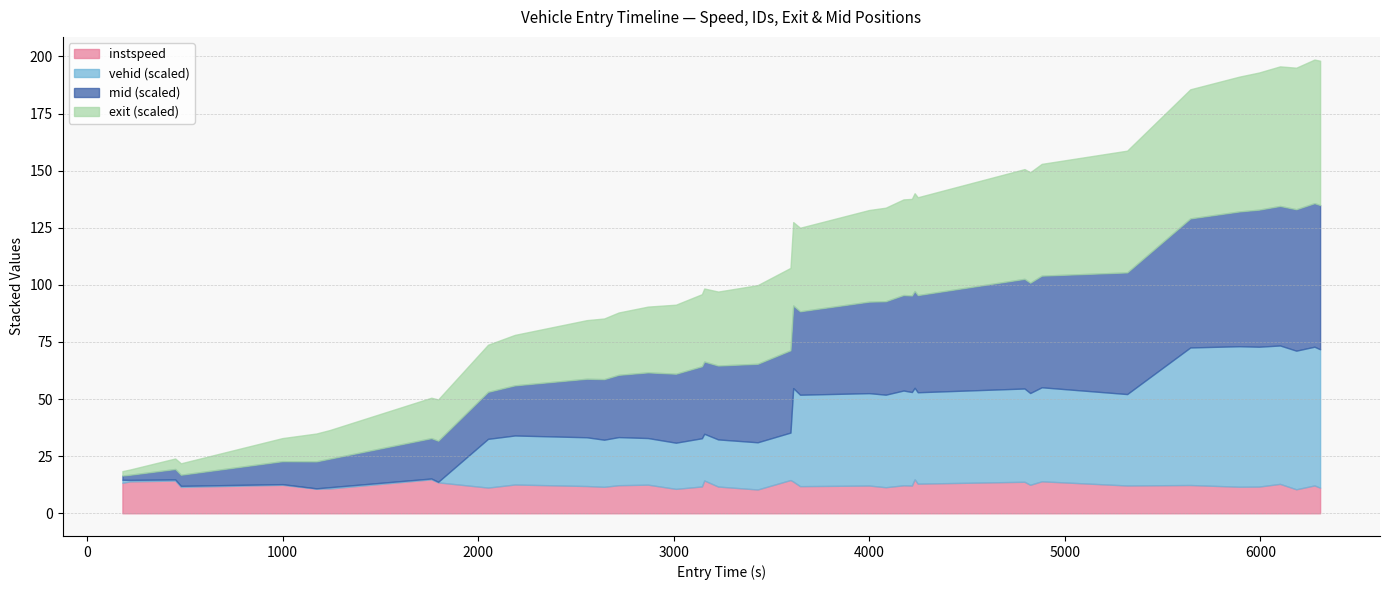

Count the number of categories in the chart.

40